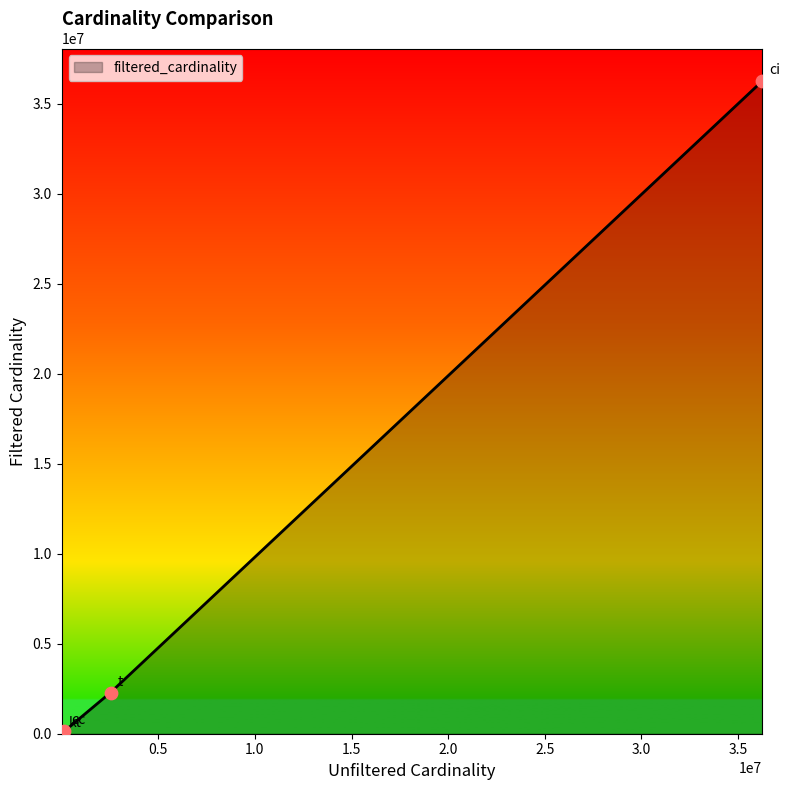

True or false: the data has more than 1 interior local peaks.

False